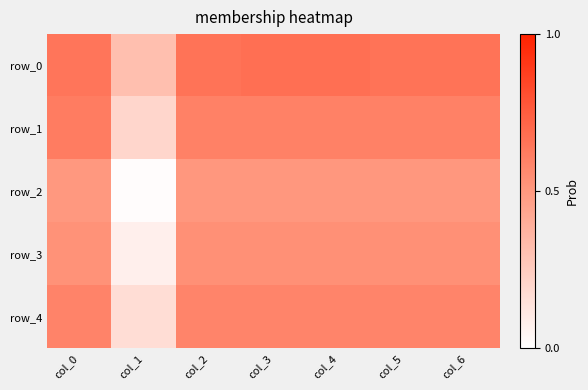

Which has a higher value, col_6 or col_1?

col_6